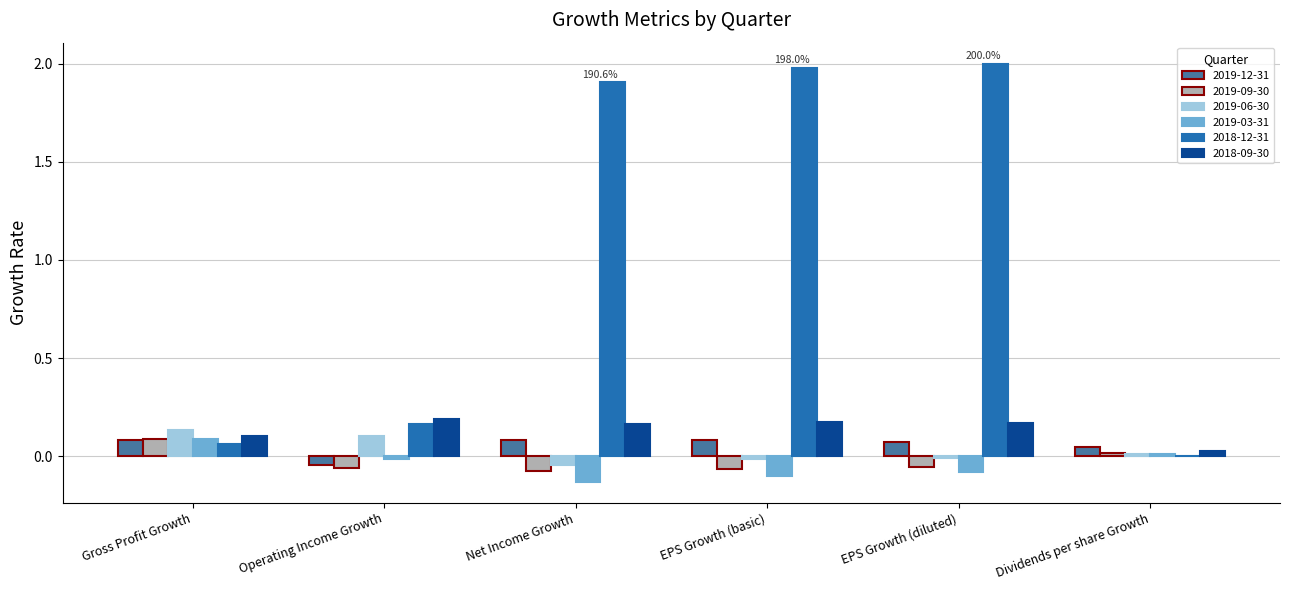

What is the sum of all 2019-12-31 values?

0.3